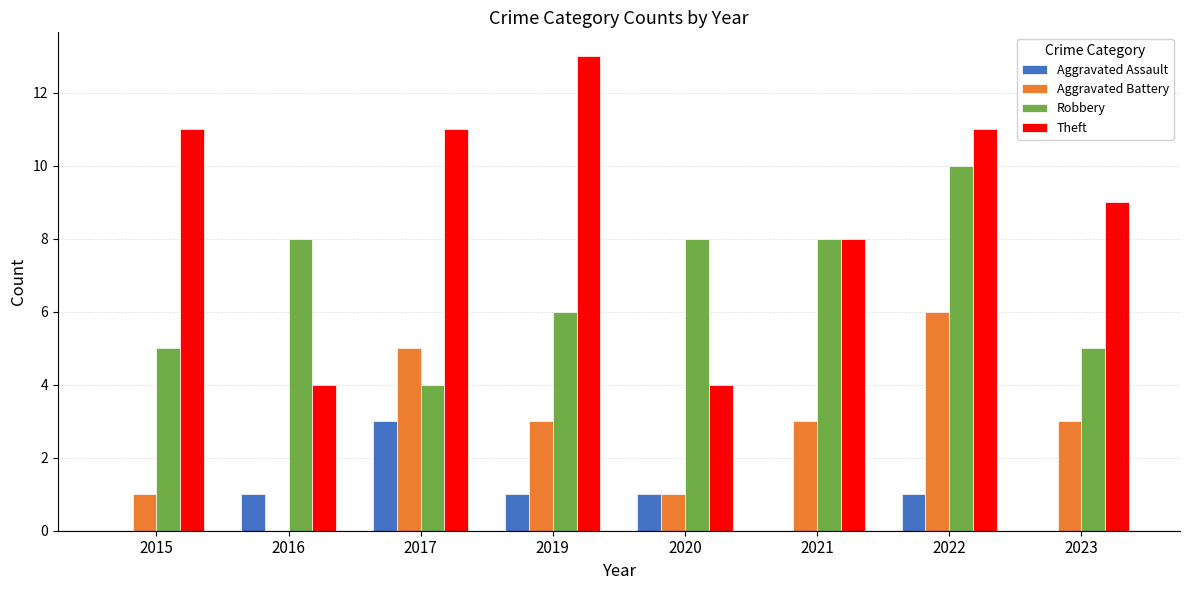

What is the total value across all series at 2019?

23